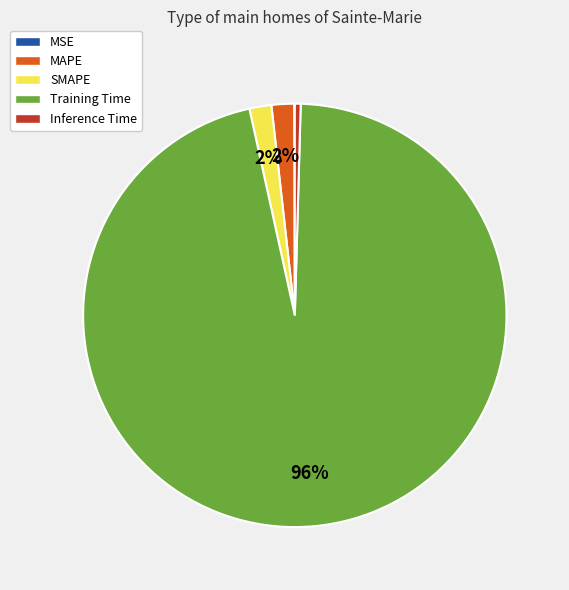

What is the largest slice in the pie chart?

Training Time